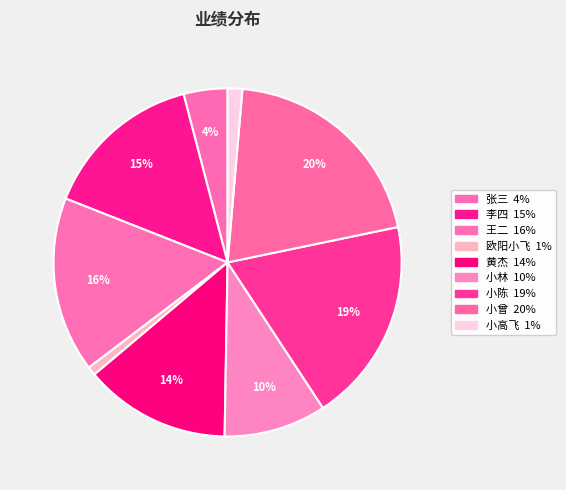

Combined, do 王二 and 小林 account for over 50%?

No